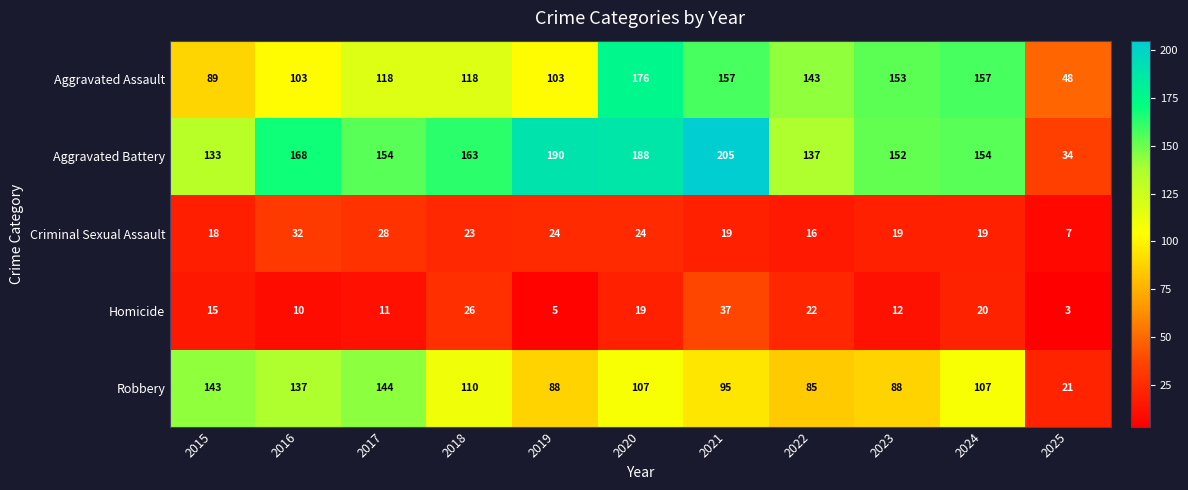

Is it true that Aggravated Battery equals 133 at 2015?

True